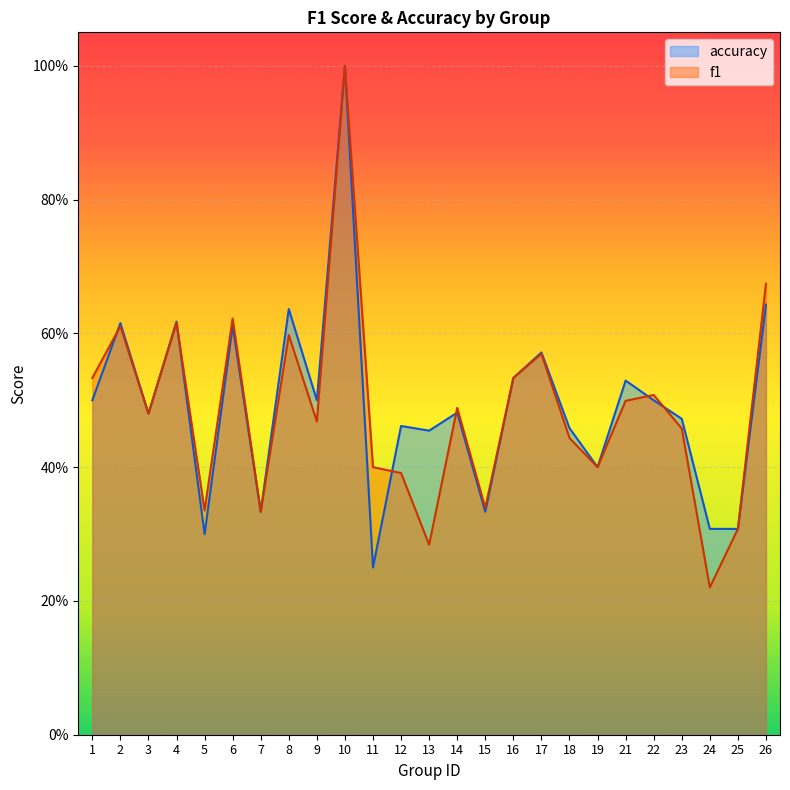

What is the sum of the f1 values at 19 and 10?

1.4